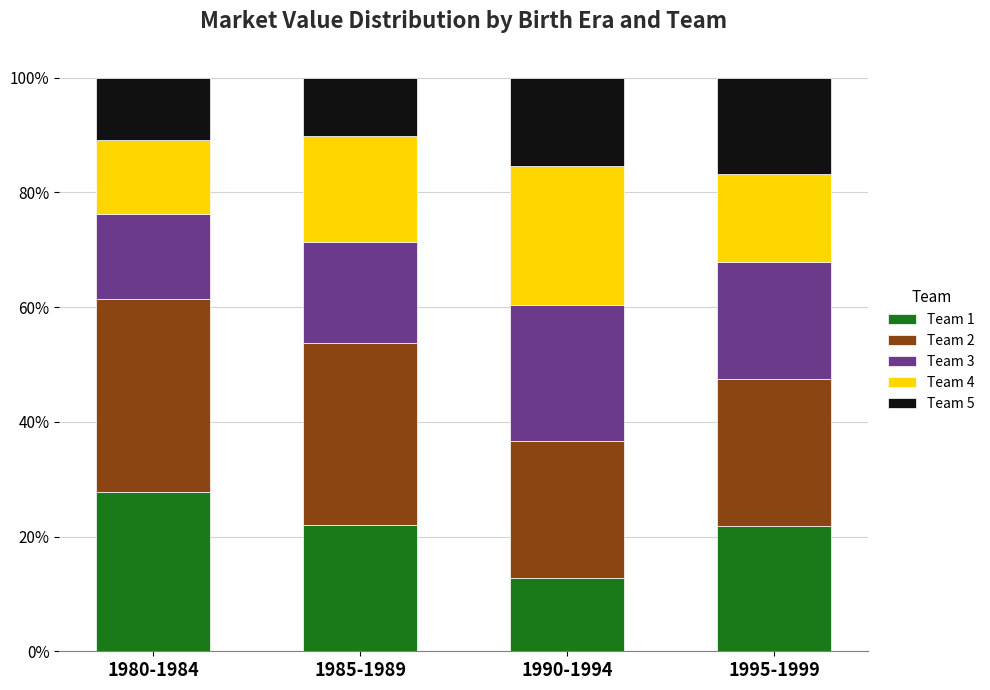

What is the difference between the maximum and second lowest values in the Team 1 series?

6.1